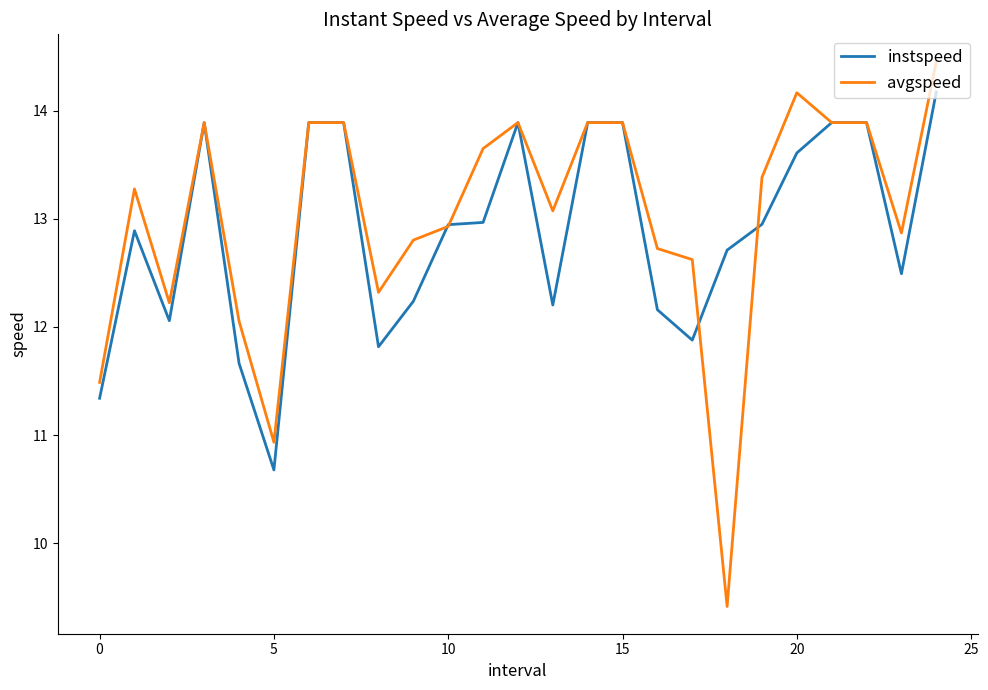

What is the highest value of the avgspeed series?

14.5